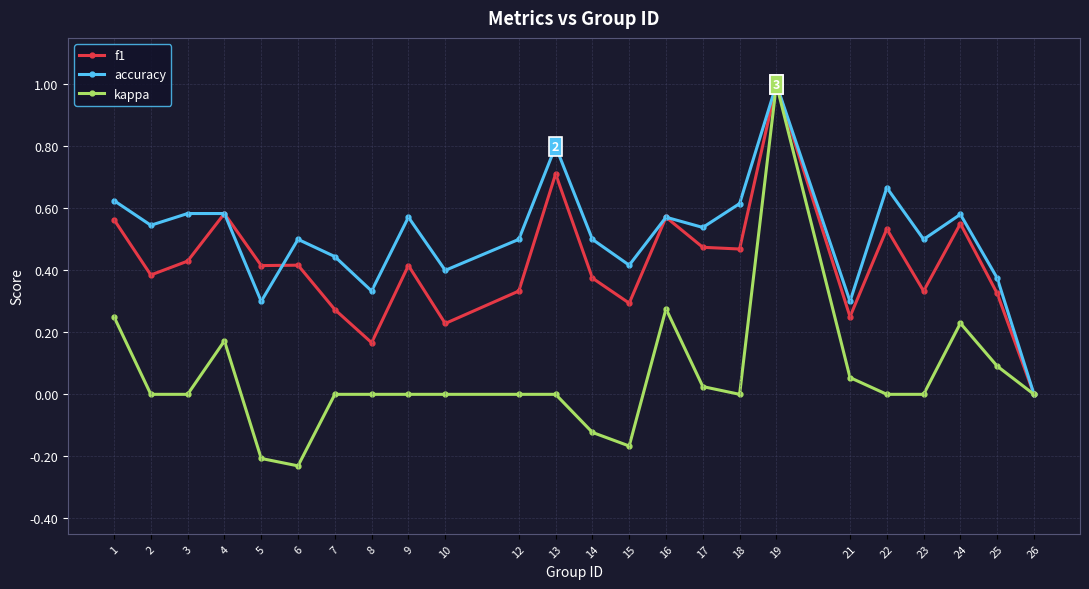

Which category has the lowest value in the f1 series?

26